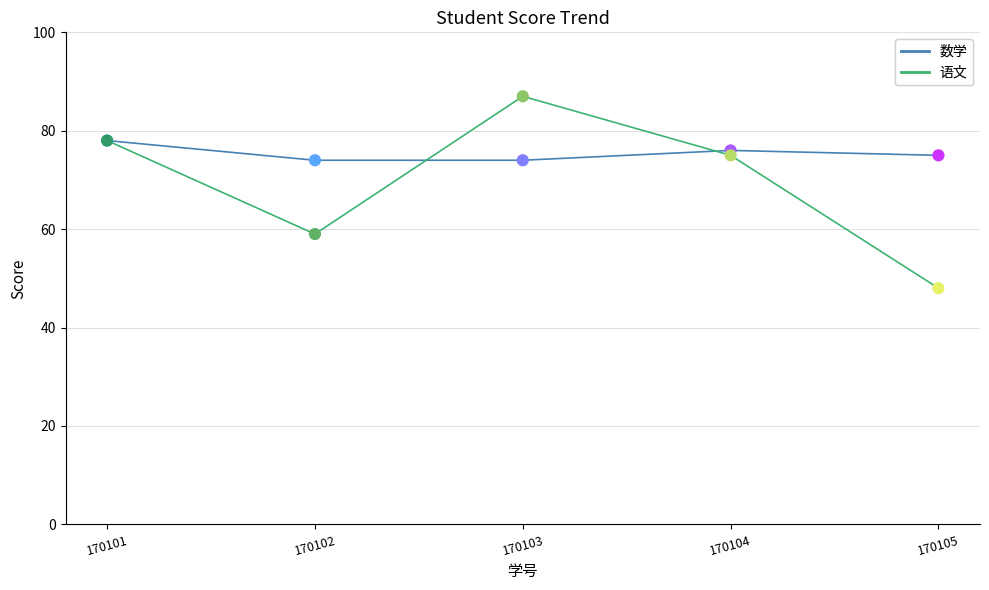

What are all the series names shown in the legend?

数学, 语文